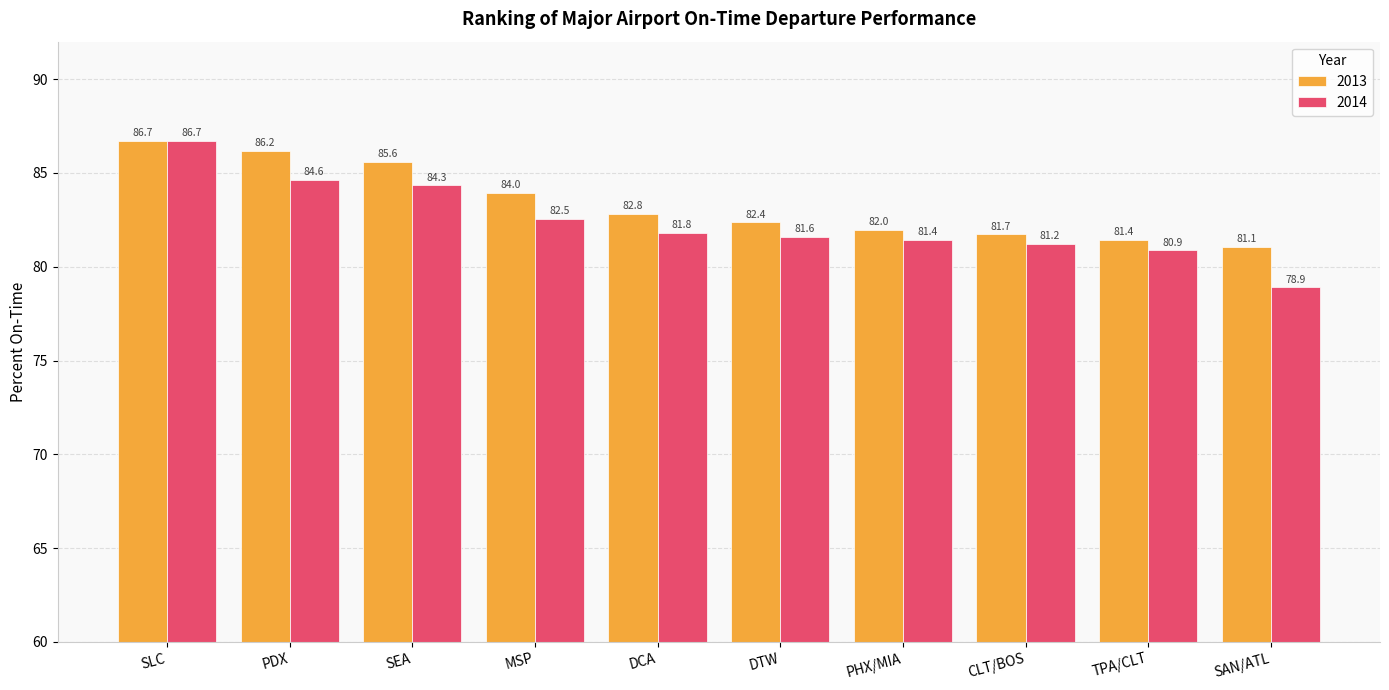

What is the difference between the second highest and minimum values in the 2014 series?

5.7